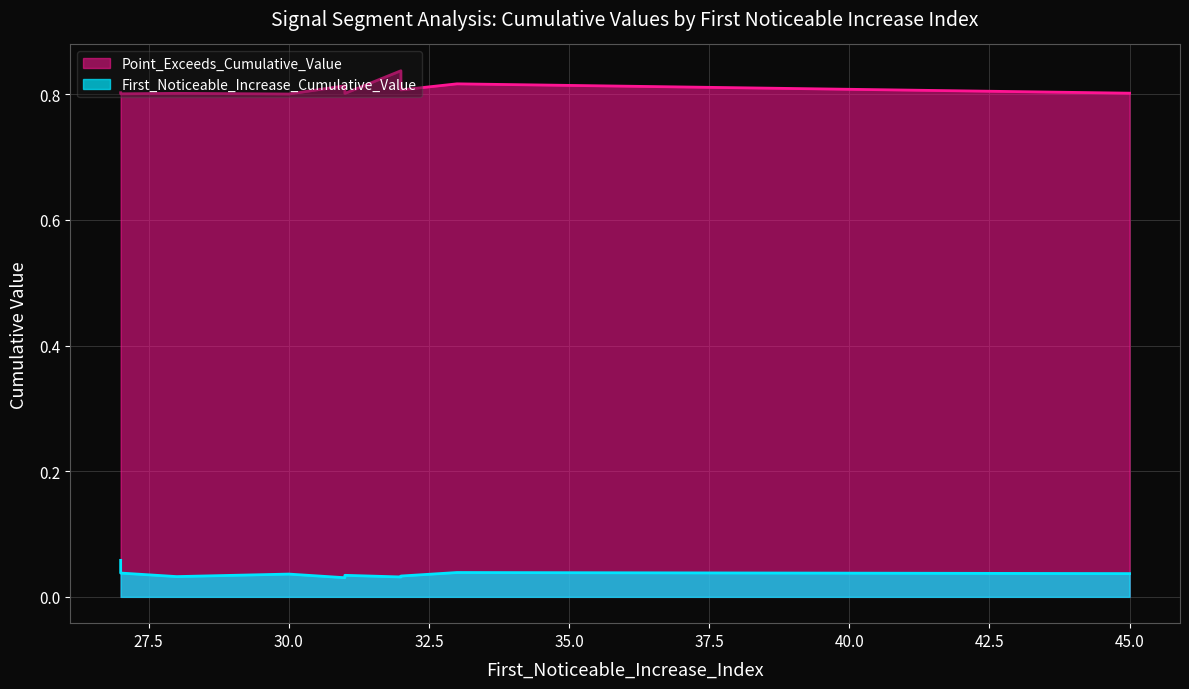

Read the Point_Exceeds_Cumulative_Value value at 31.

0.8